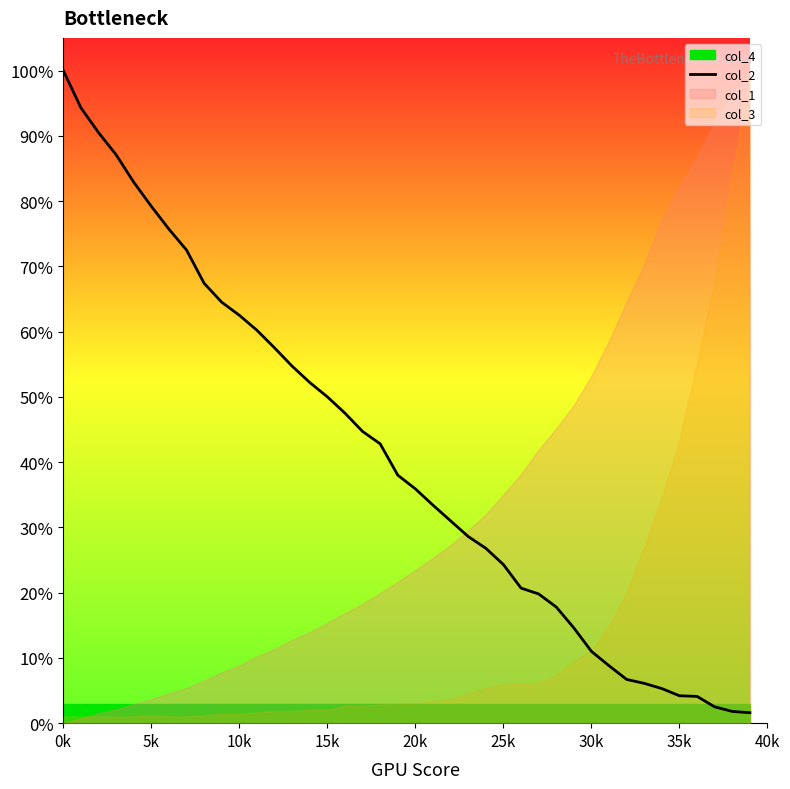

What is the maximum value shown in the chart?

100.0